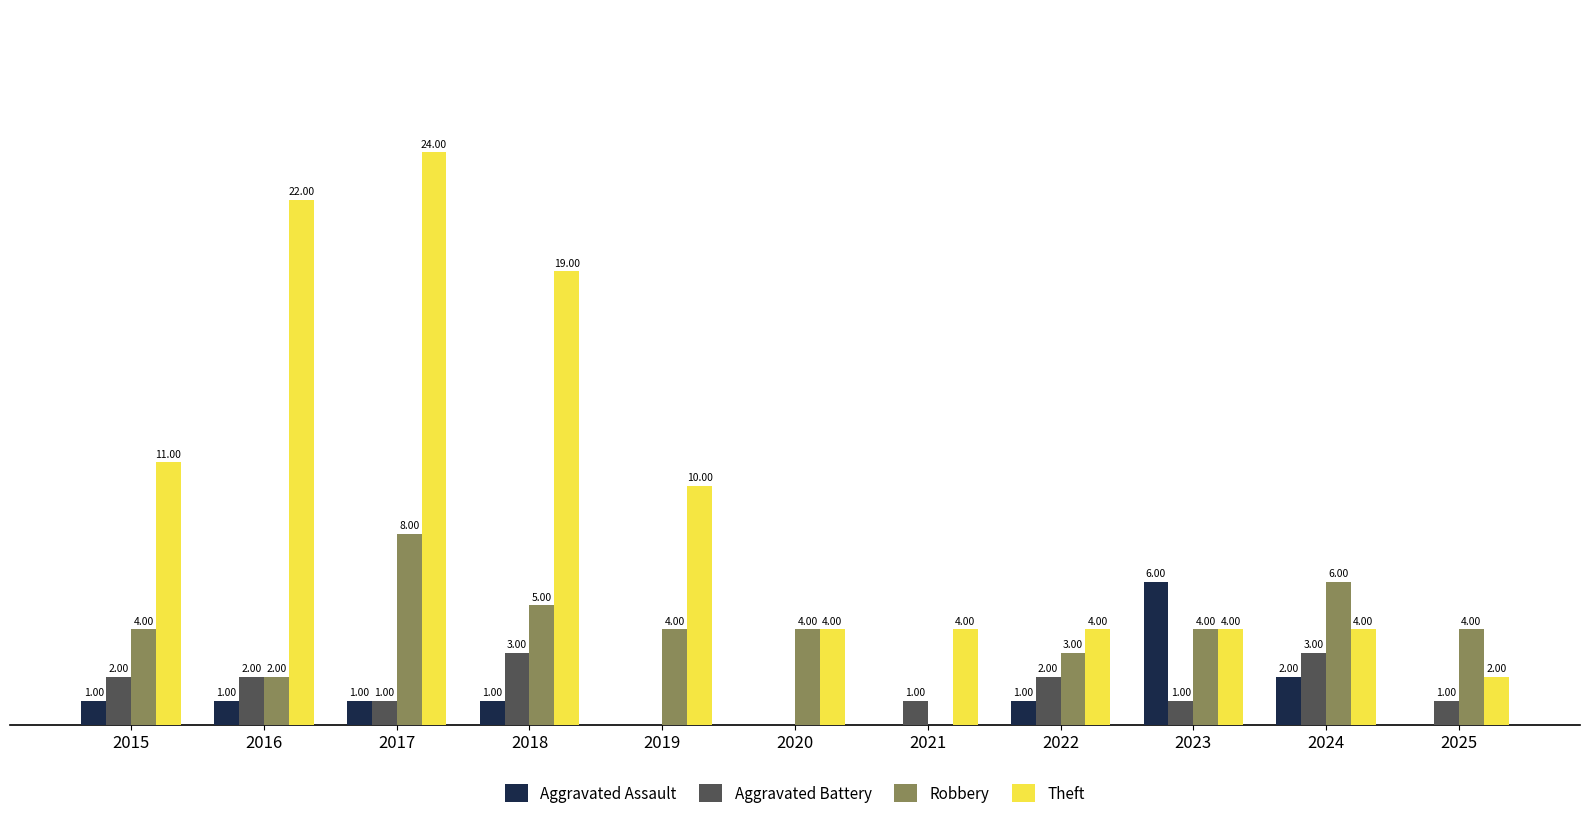

Which series has the largest range (max minus min)?

Theft